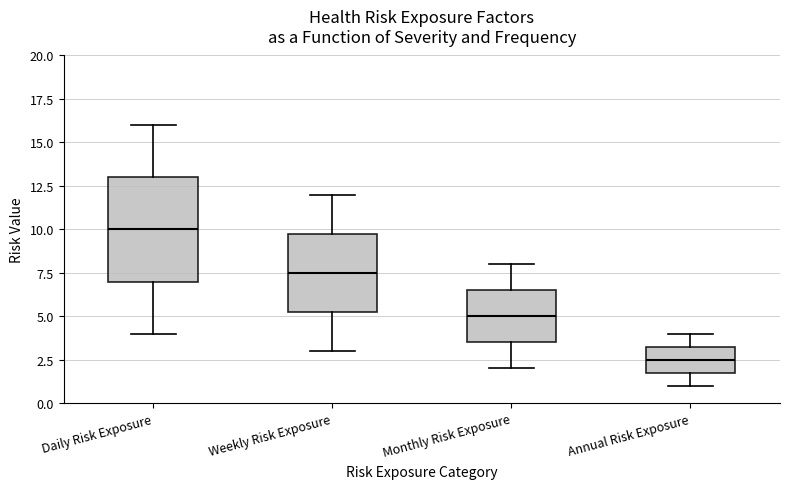

Reading left to right, read every box against the y-axis: the position of its median line, the range the box covers, and the ends of its whiskers. The values are not printed on the chart, so give them approximately, as read against the axis.

Daily Risk Exposure: median 10.0, box 7.0 to 13.0, whiskers 4.0 to 16.0
Weekly Risk Exposure: median 7.5, box 5.5 to 10.0, whiskers 3.0 to 12.0
Monthly Risk Exposure: median 5.0, box 3.5 to 6.5, whiskers 2.0 to 8.0
Annual Risk Exposure: median 2.5, box 2.0 to 3.5, whiskers 1.0 to 4.0